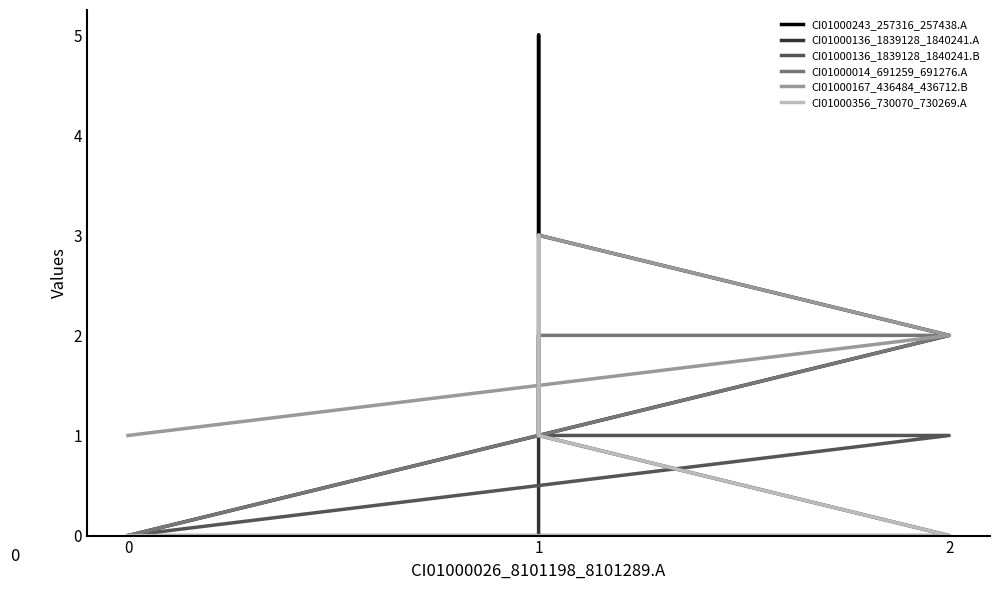

Which category has the highest value in the CI01000167_436484_436712.B series?

1